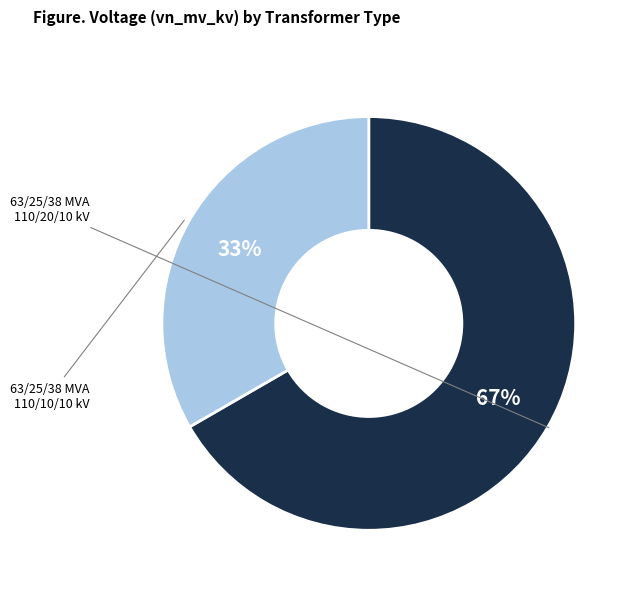

To the nearest percent, what is the average slice percentage?

50%